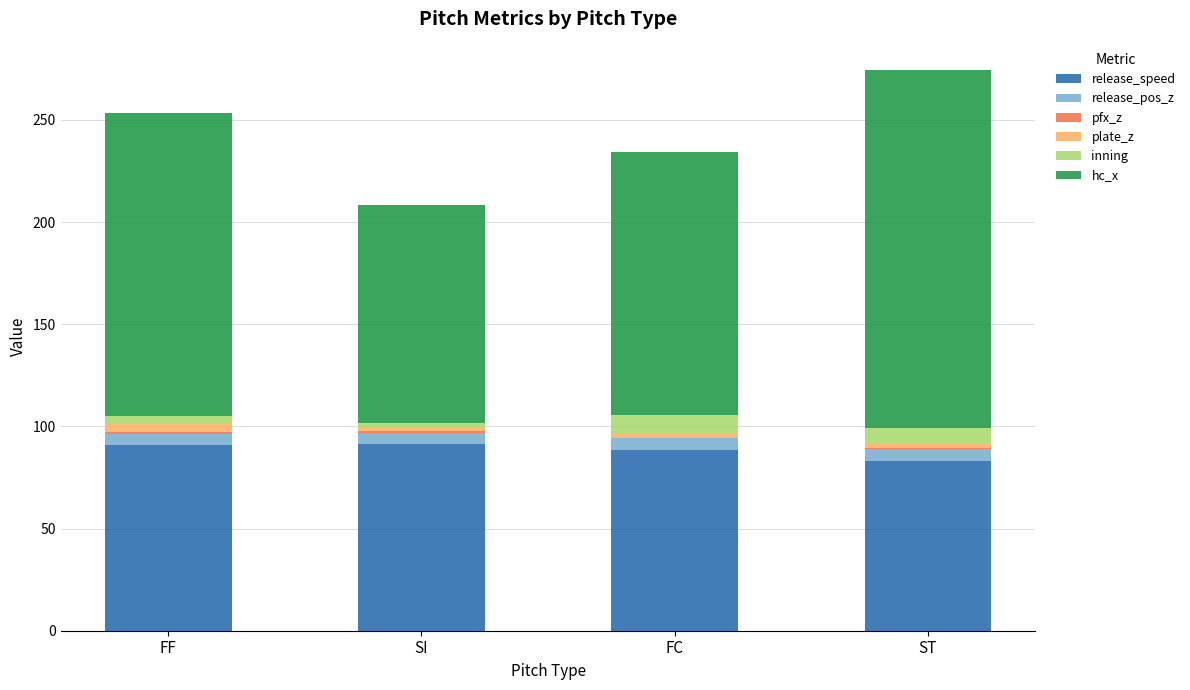

What is the maximum value for release_speed?

91.6